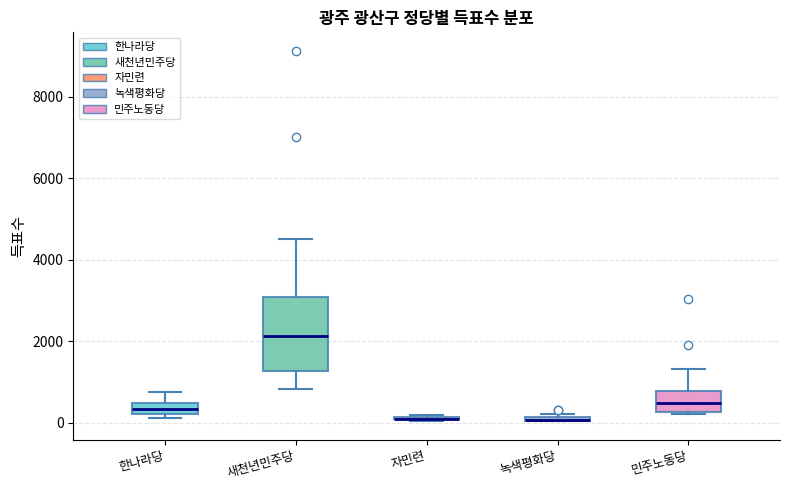

Where does the upper whisker of the box for 한나라당 end on the y-axis? The values are not printed on the chart, so give them approximately, as read against the axis.

800